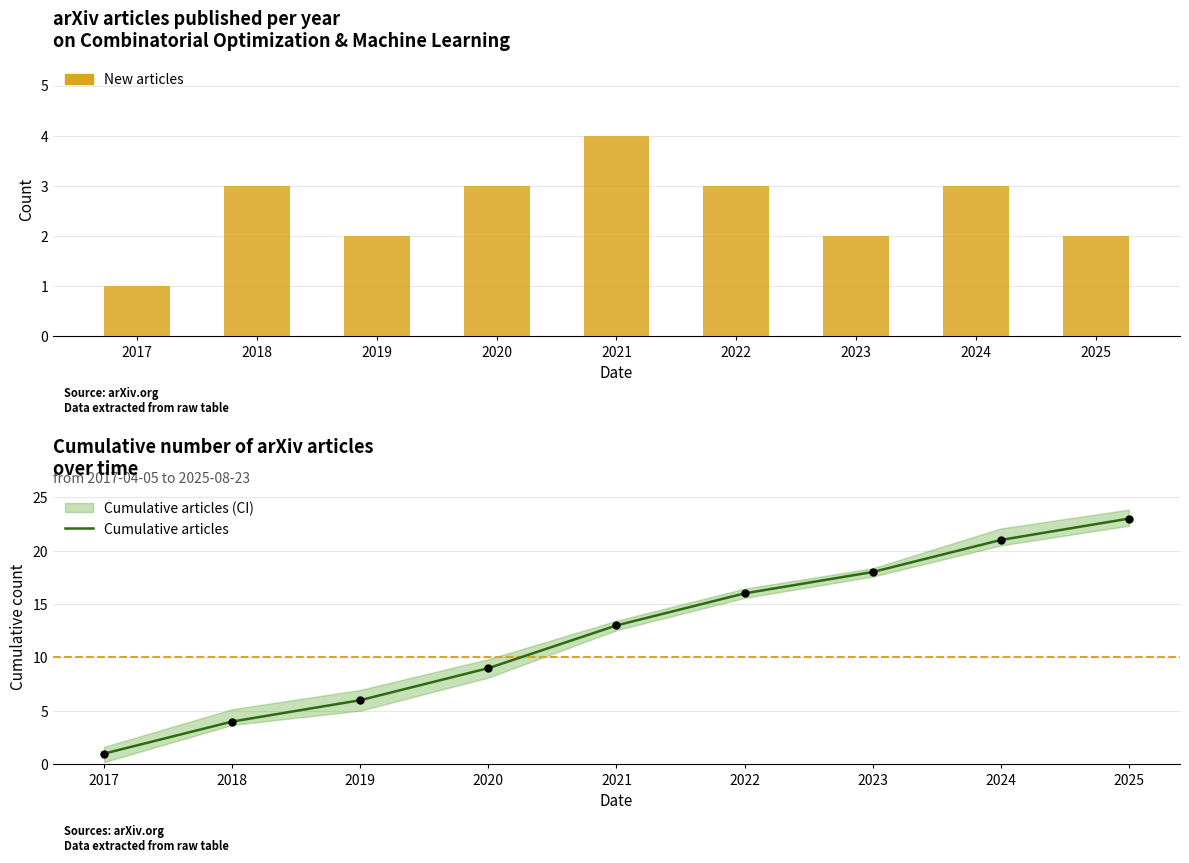

Which series reaches the minimum Y coordinate?

New articles